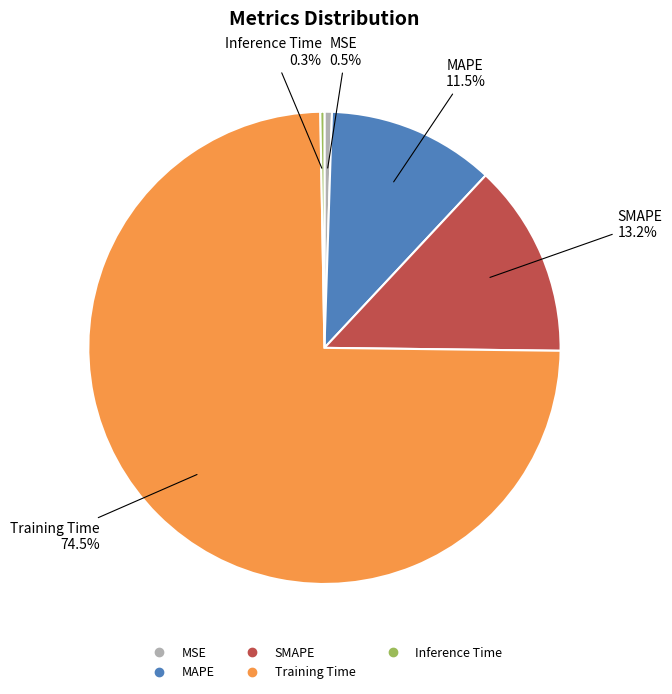

To the nearest percent, what is the average slice percentage?

20%